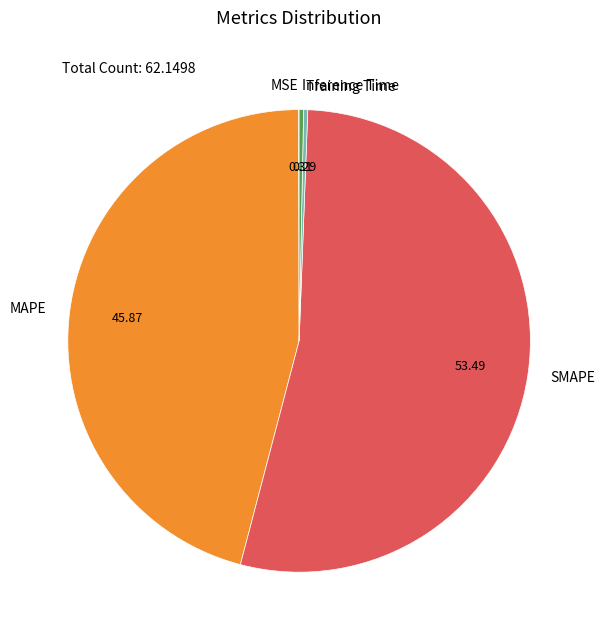

The MAPE slice represents 59% of the pie. True or false?

False